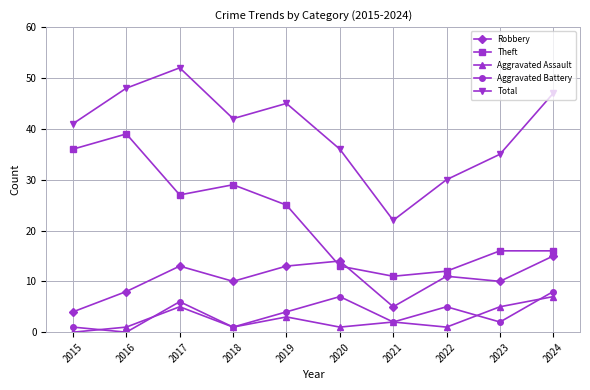

What is the highest value of the Aggravated Assault series?

7